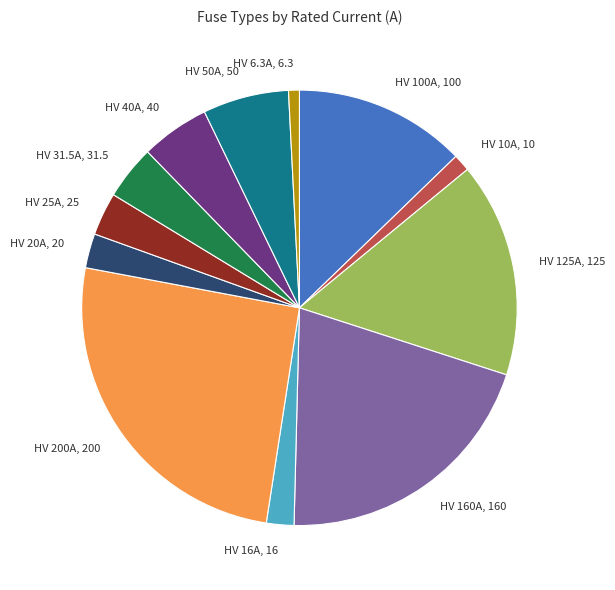

Do HV 40A, 40 and HV 25A, 25 together represent more than half of the pie?

No